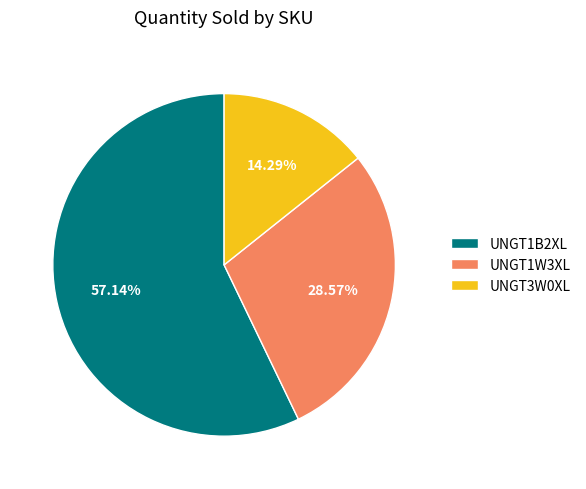

To the nearest percent, what is the combined percentage of UNGT1B2XL and UNGT3W0XL?

71%